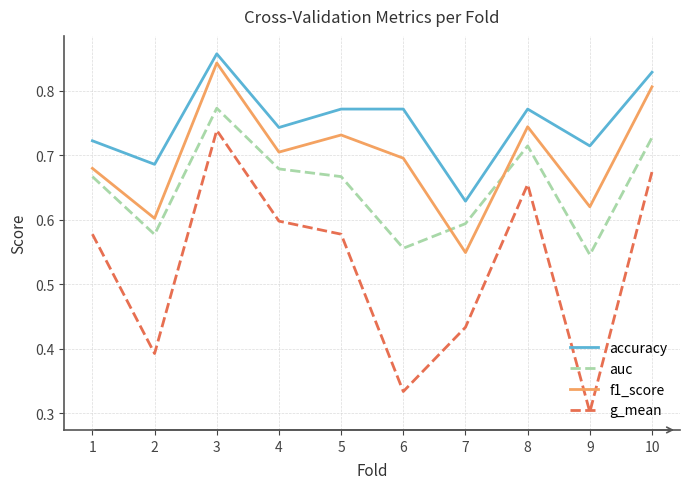

True or false: g_mean and accuracy intersect in this chart.

False